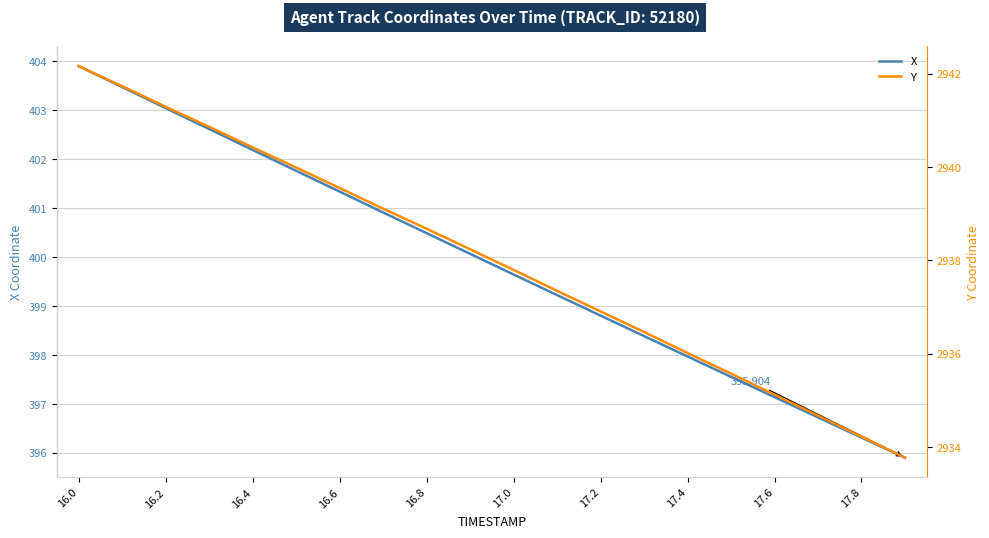

How many categories are shown in the chart?

20